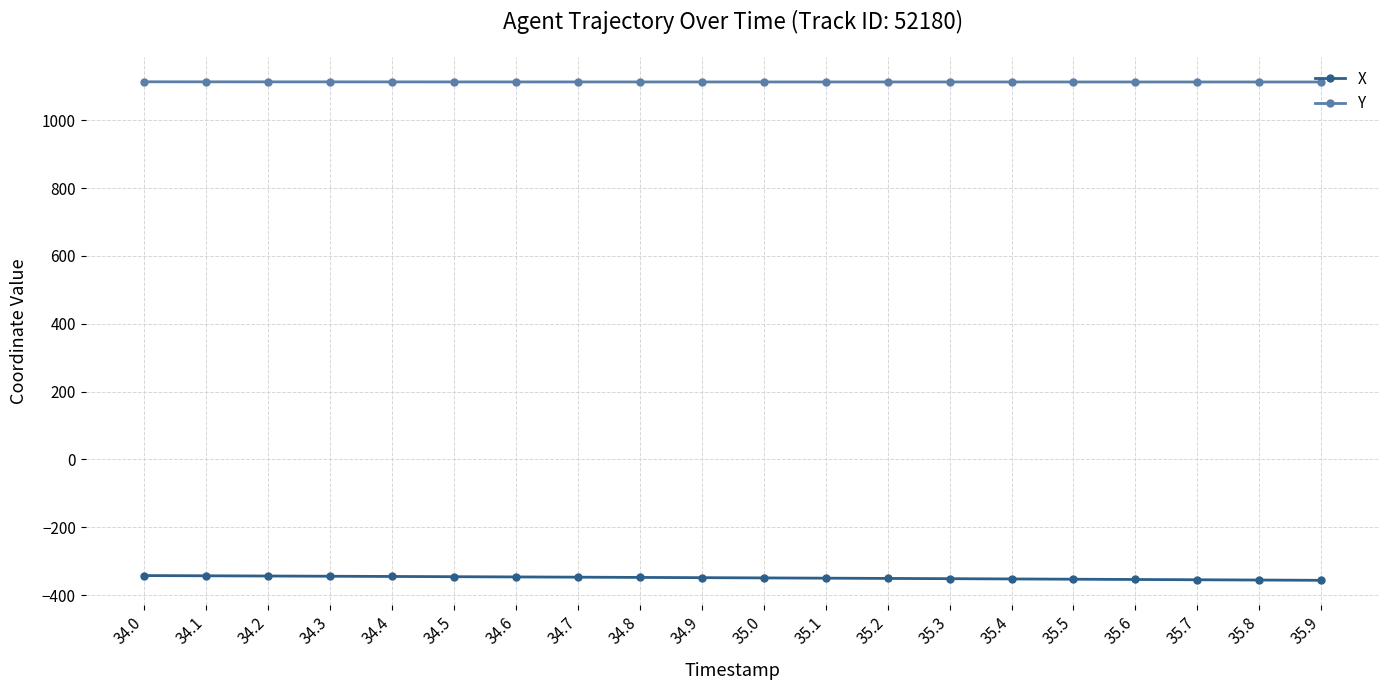

What is the minimum value shown in the chart?

-356.2